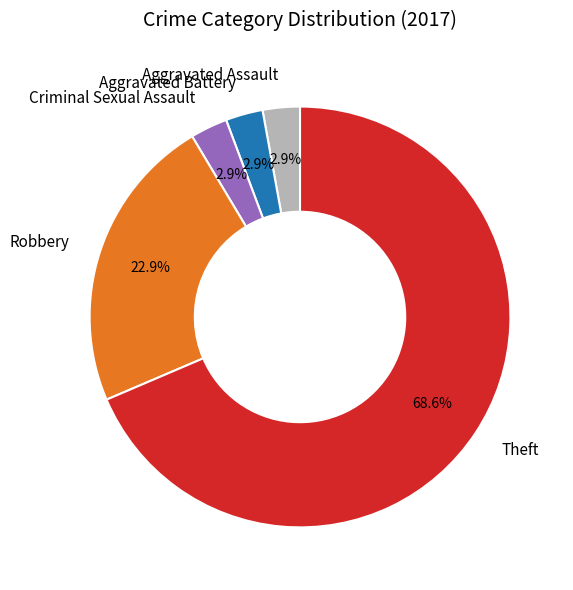

How many segments does this pie chart have?

5